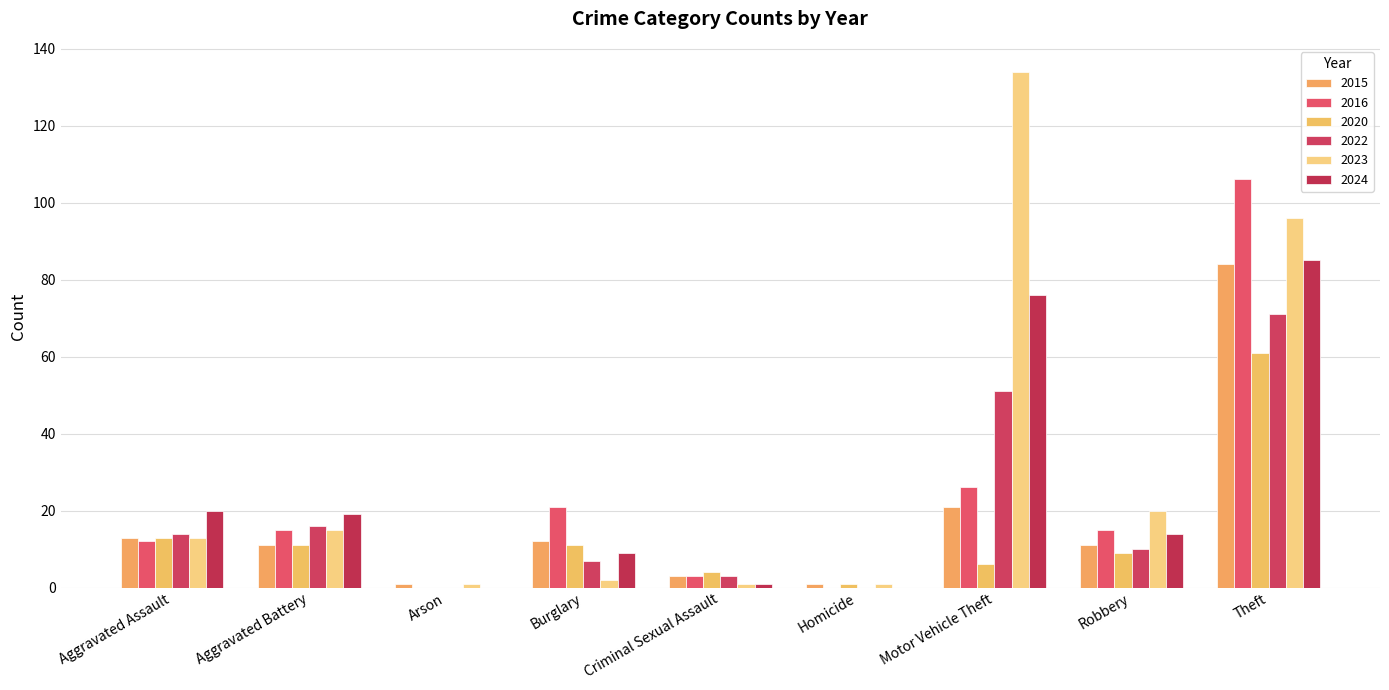

Between Aggravated Assault and Aggravated Battery, which is larger?

Aggravated Assault